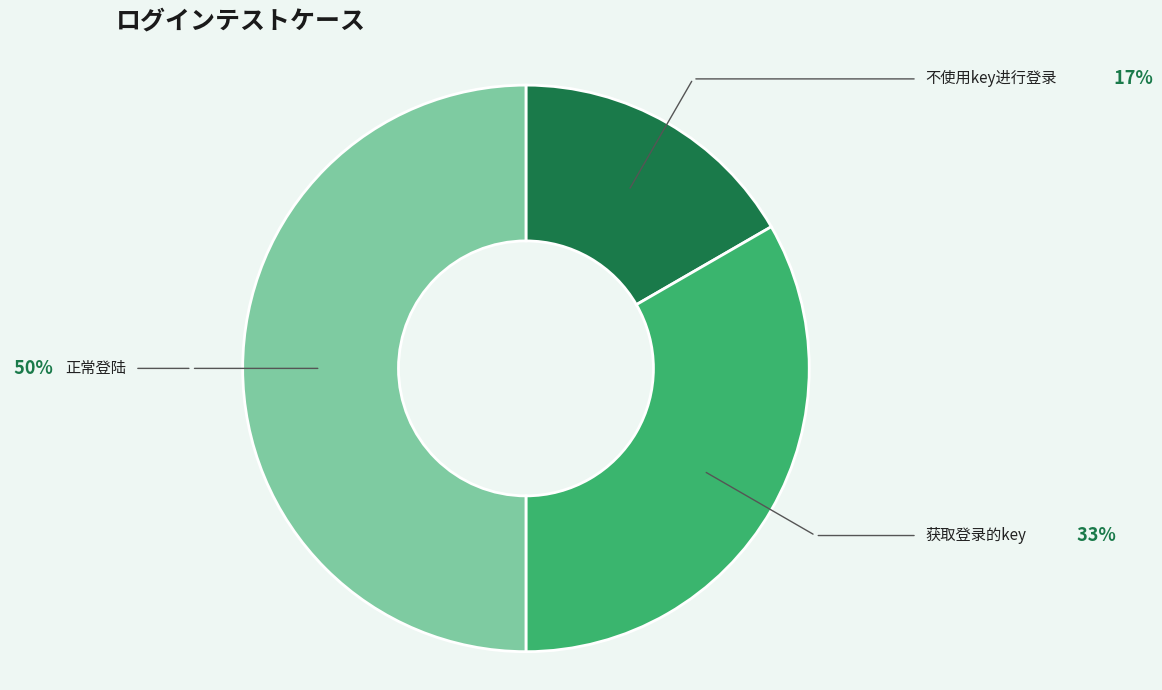

Count the number of slices in the pie.

3